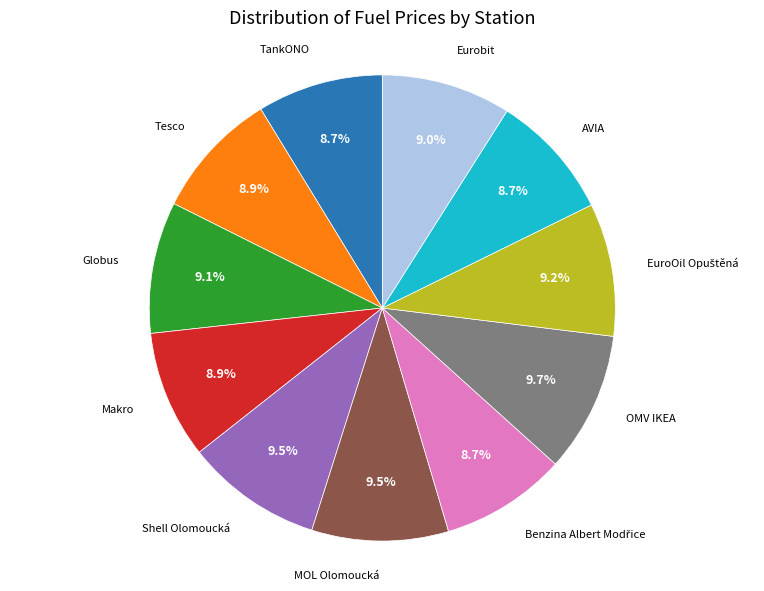

To the nearest percent, what percentage of the pie is TankONO?

9%